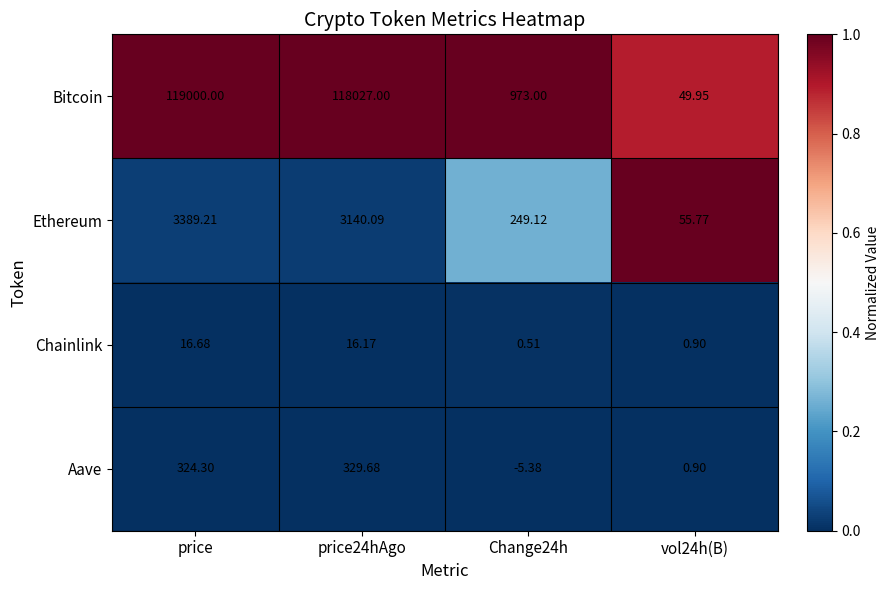

Rank the series at price from lowest to highest value.

Chainlink, Aave, Ethereum, Bitcoin